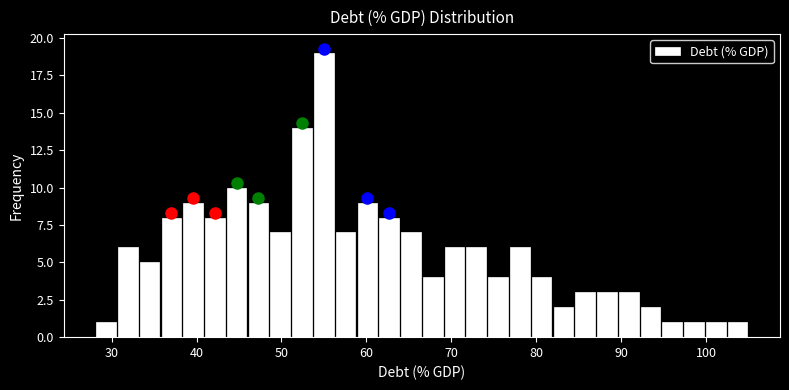

Read against the x-axis, roughly where is the centre of the tallest bar?

55